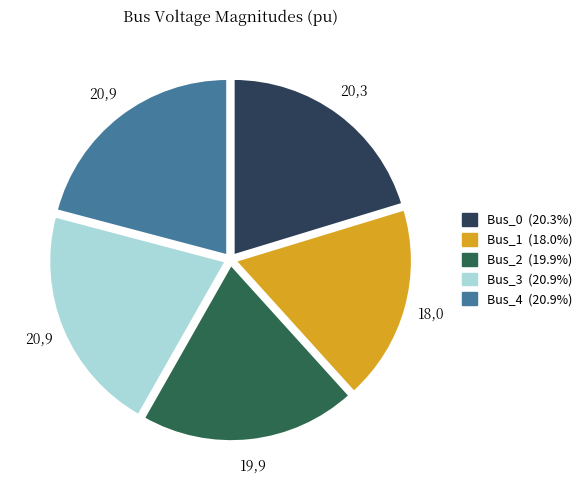

Between Bus_4 and Bus_0, which is larger?

Bus_4